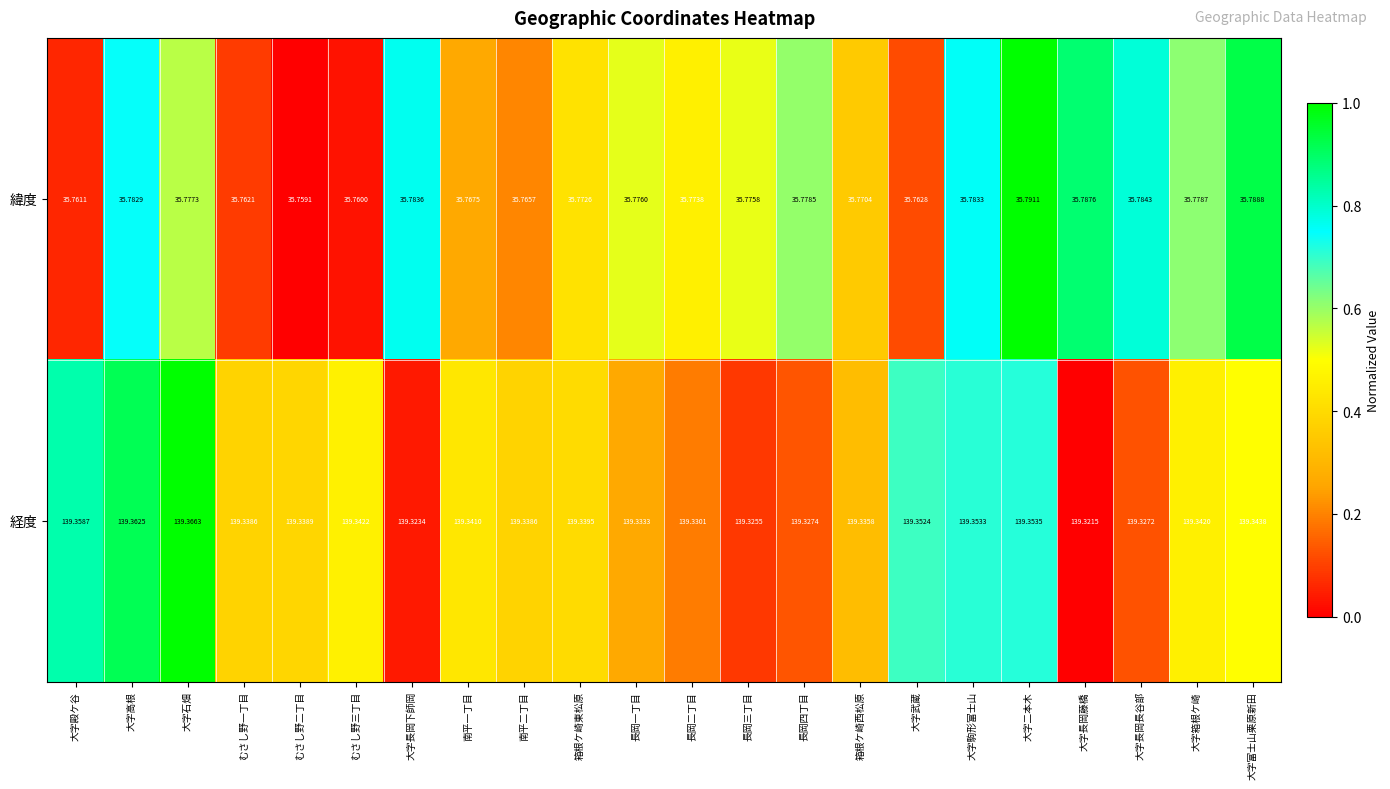

At which category is the sum across all series the highest?

大字高根